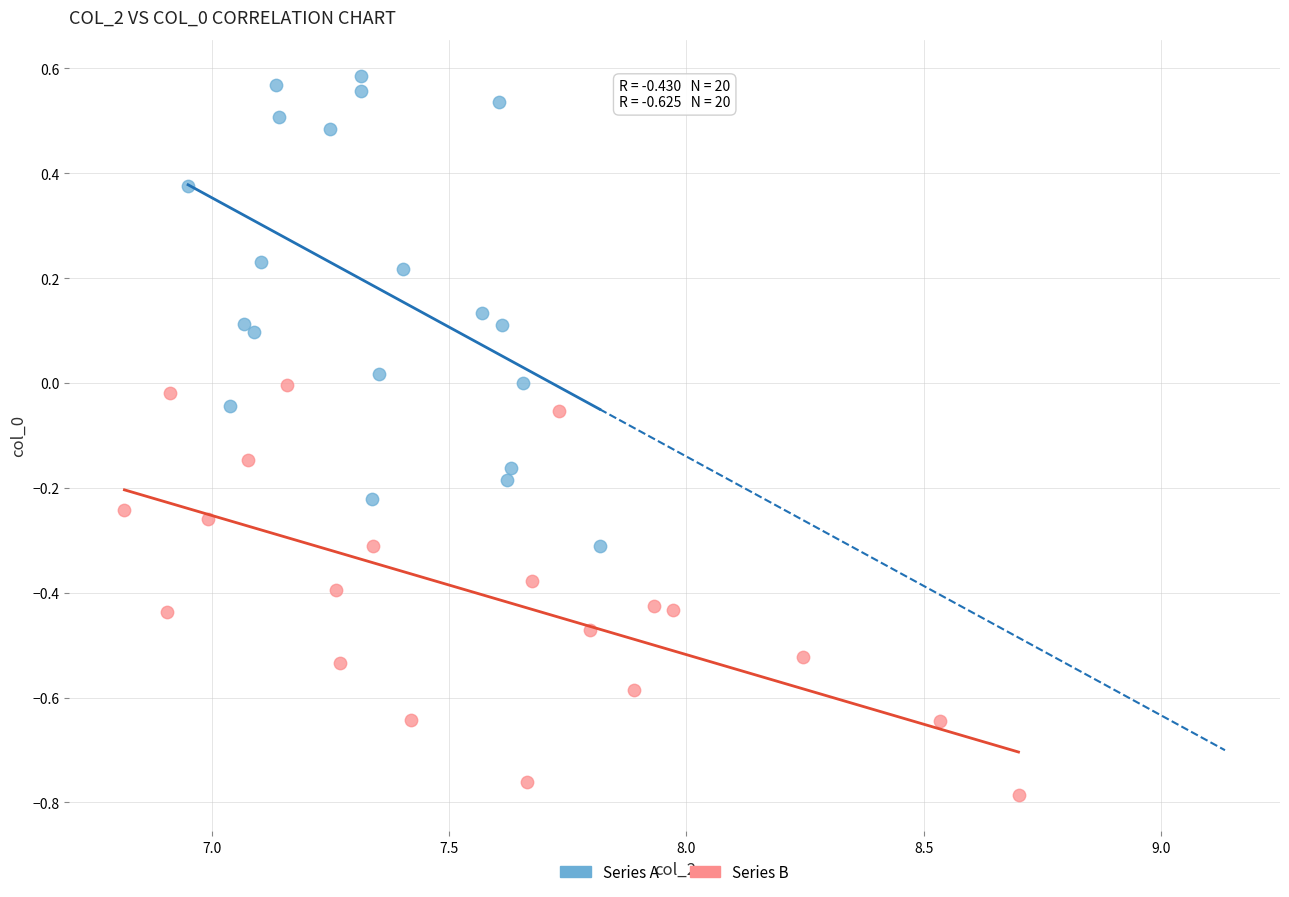

Which series contains the lowest Y value?

Series B